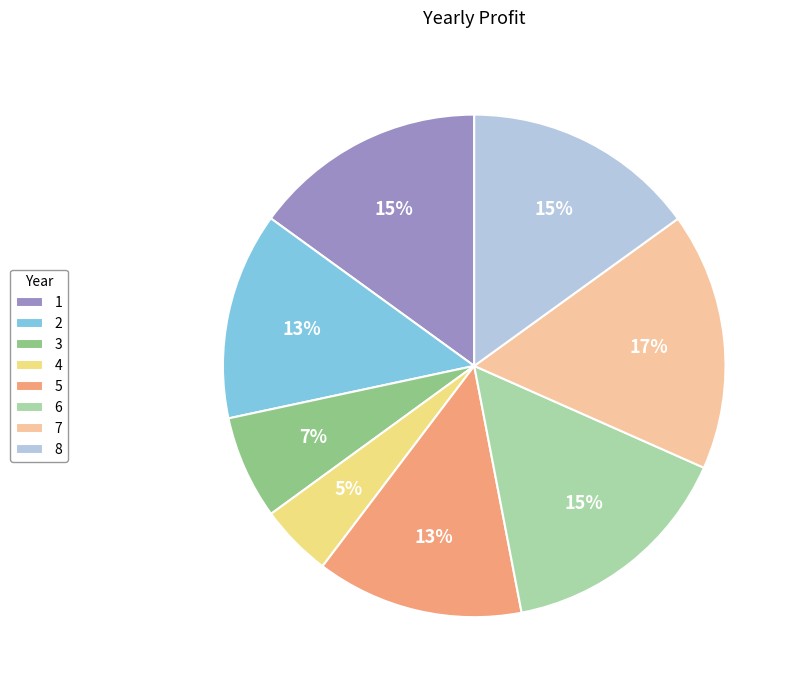

How many segments does this pie chart have?

8